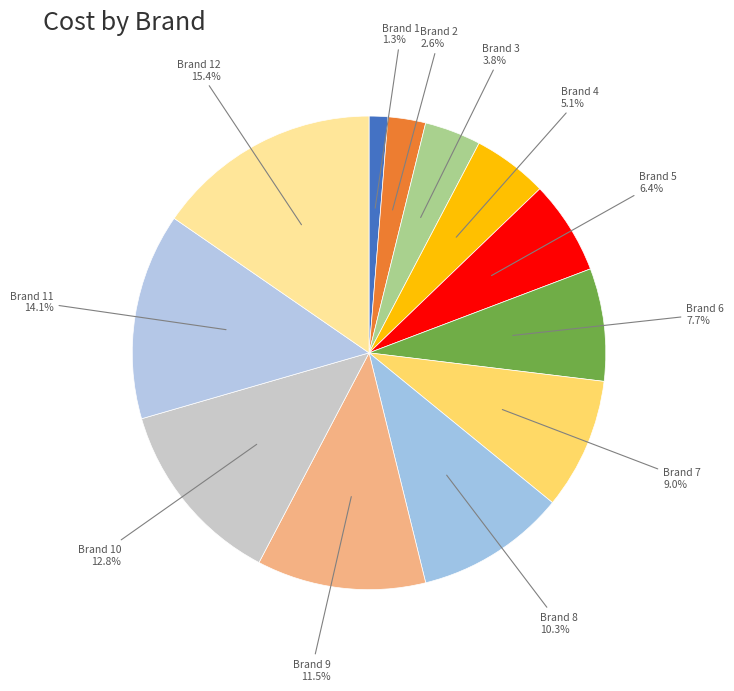

What percentage is the Brand 2 slice, to the nearest percent?

3%